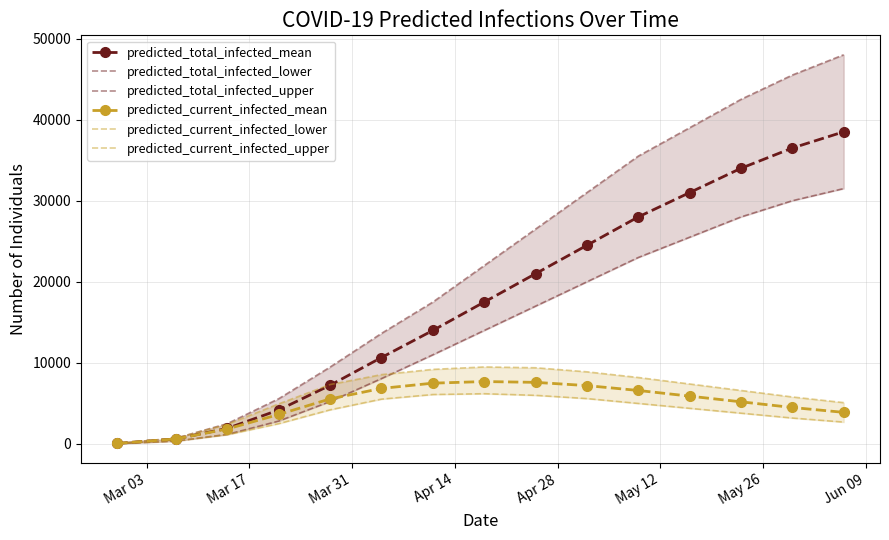

True or false: predicted_total_infected_mean has more than 0 points higher than both neighbors.

False